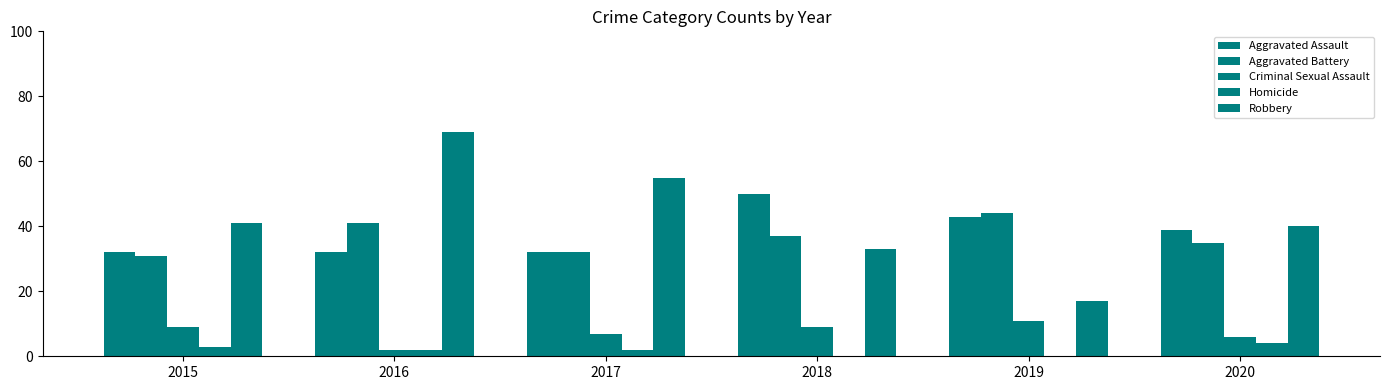

How many data points does each series have?

6